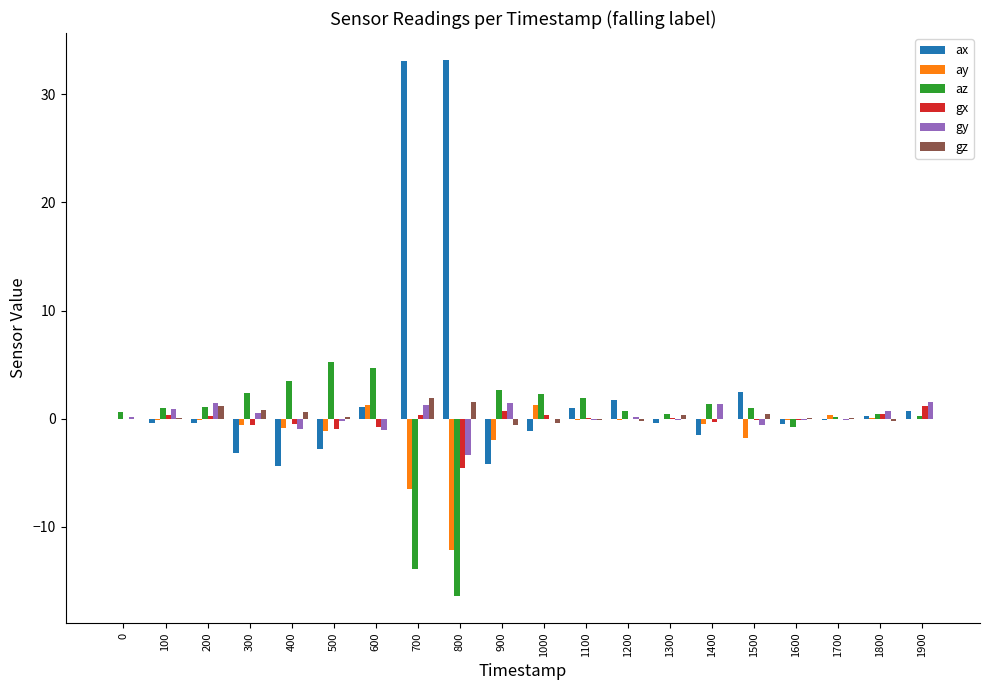

What is the spread (max minus min) of values at 1700?

0.5